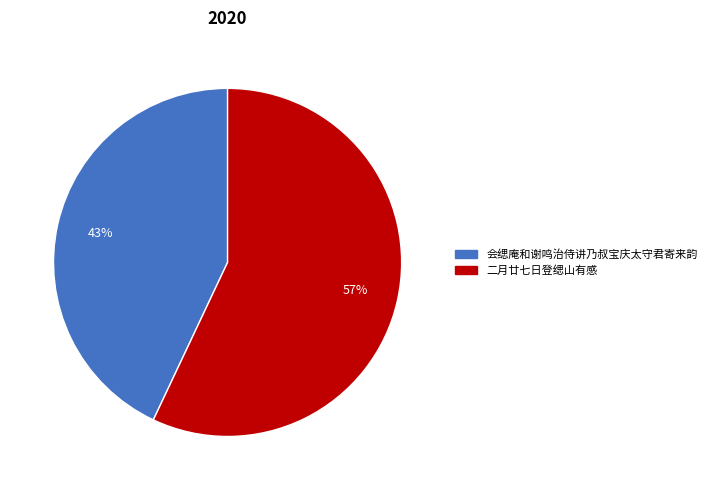

What is the smallest slice in the pie chart?

会缌庵和谢鸣治侍讲乃叔宝庆太守君寄来韵